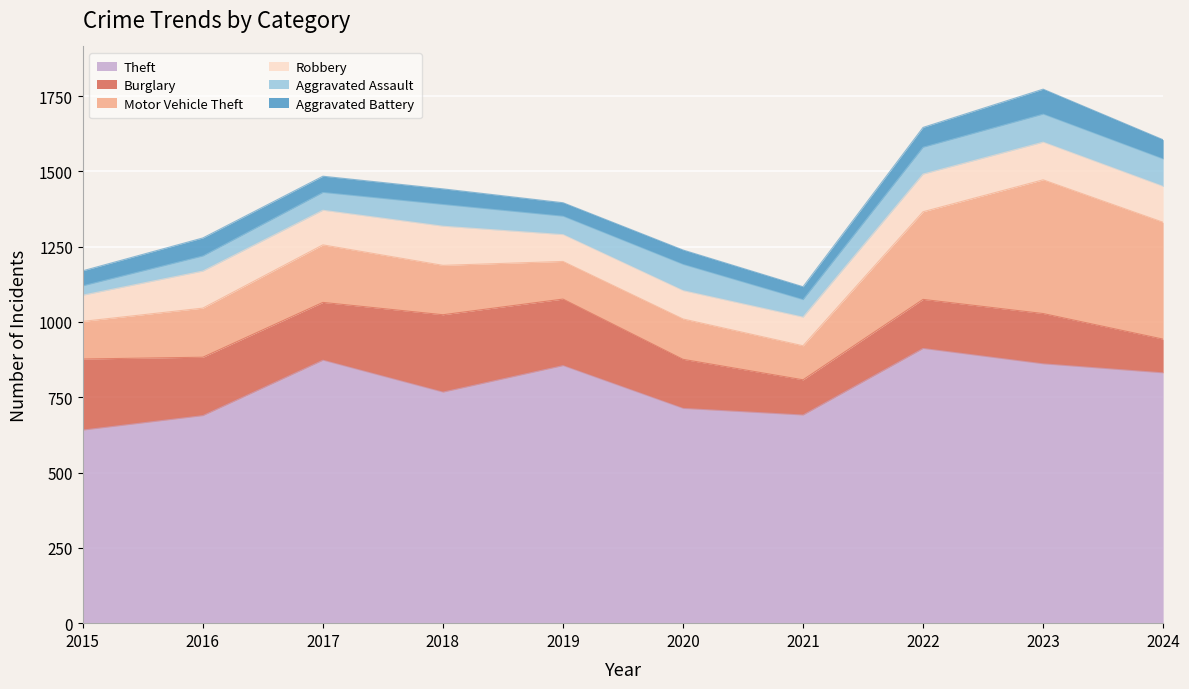

True or false: Theft and Motor Vehicle Theft cross at least once.

False